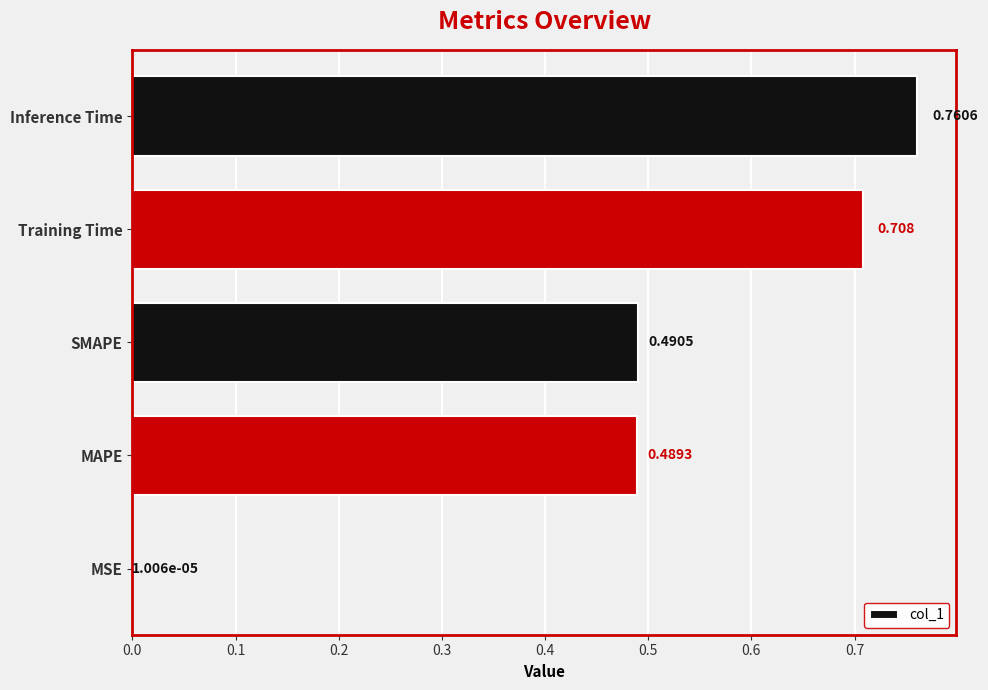

Between SMAPE and Inference Time, which is larger?

Inference Time